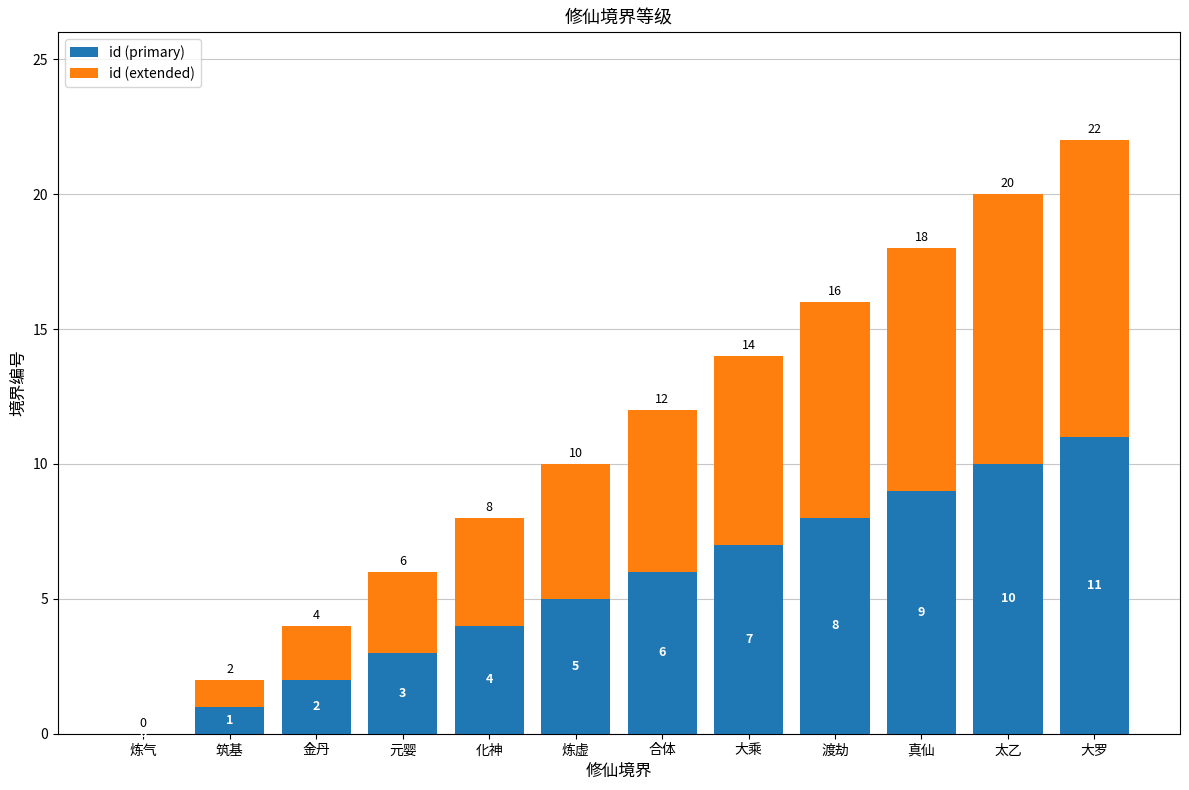

What are all the series names shown in the legend?

id (primary), id (extended)